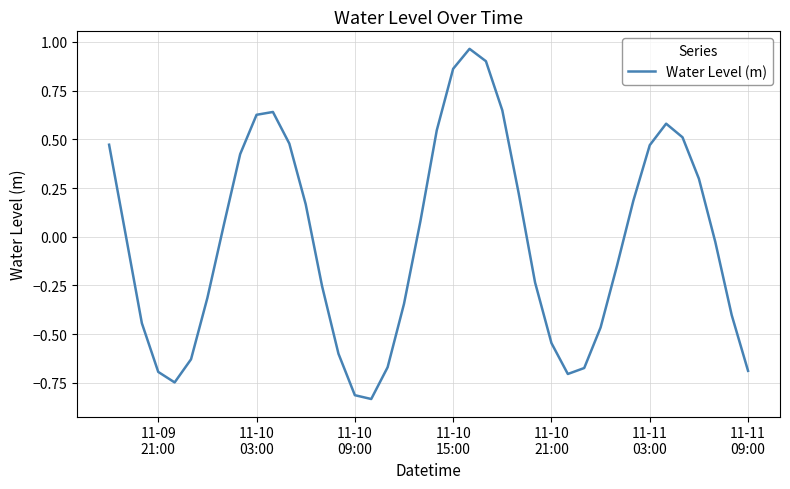

Is this an area chart (filled region under the line)?

No